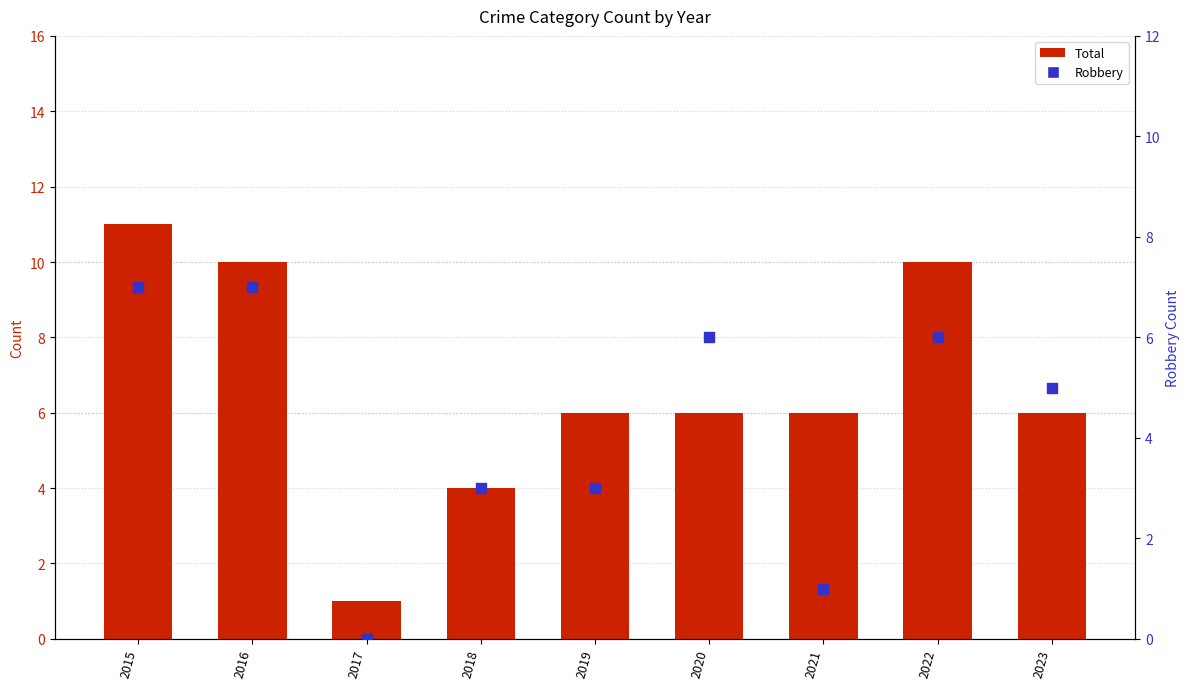

What are all the series names shown in the legend?

Total, Robbery